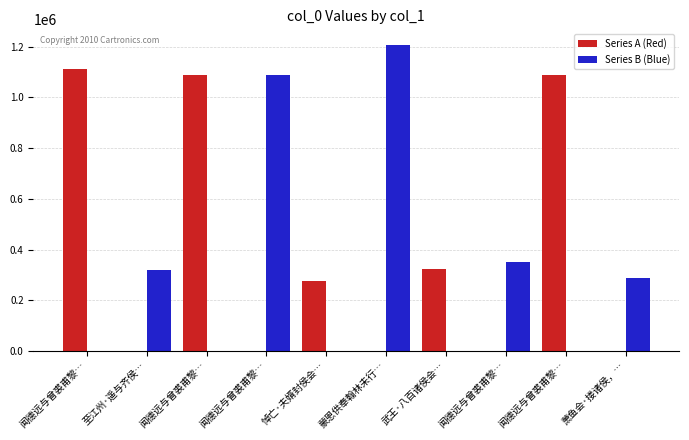

How many data points does each series have?

10